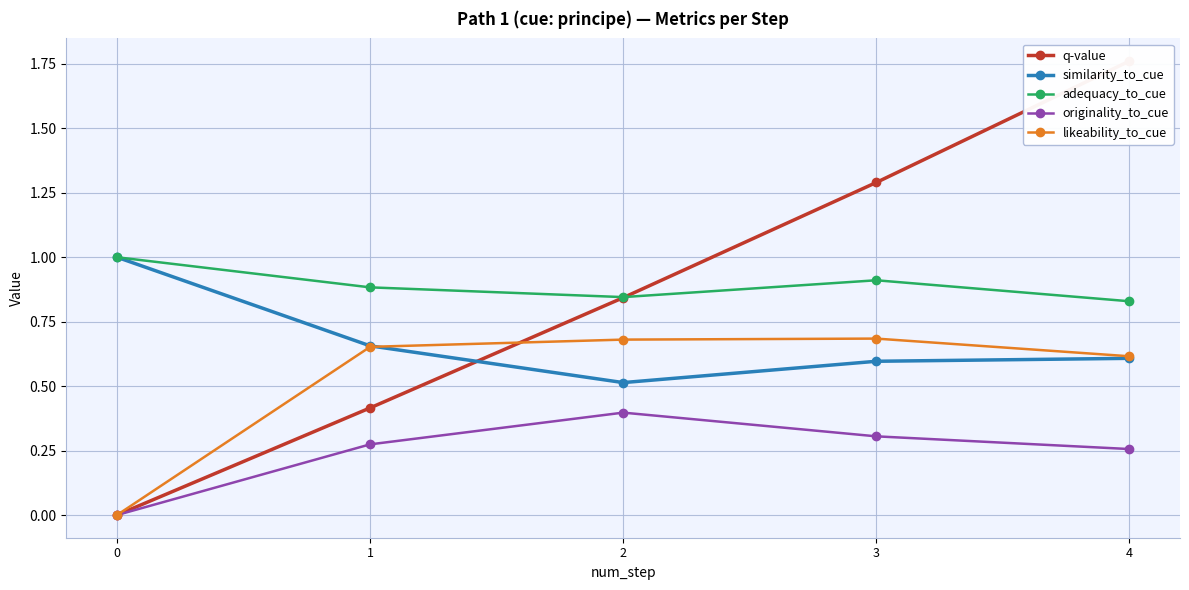

True or false: similarity_to_cue has more than 0 interior local peaks.

False